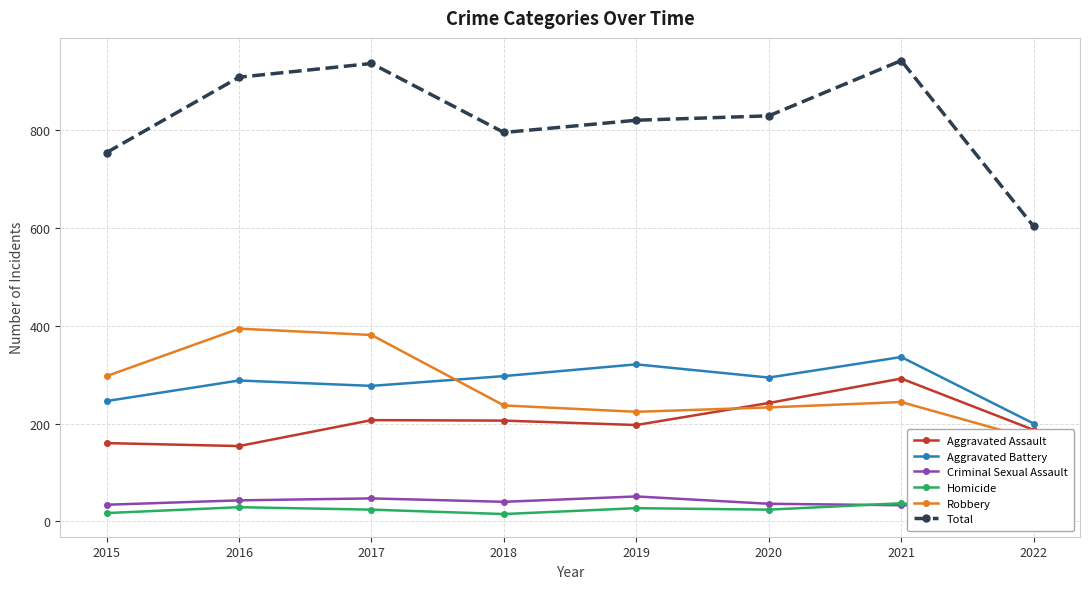

True or false: Total and Aggravated Assault cross at least once.

False